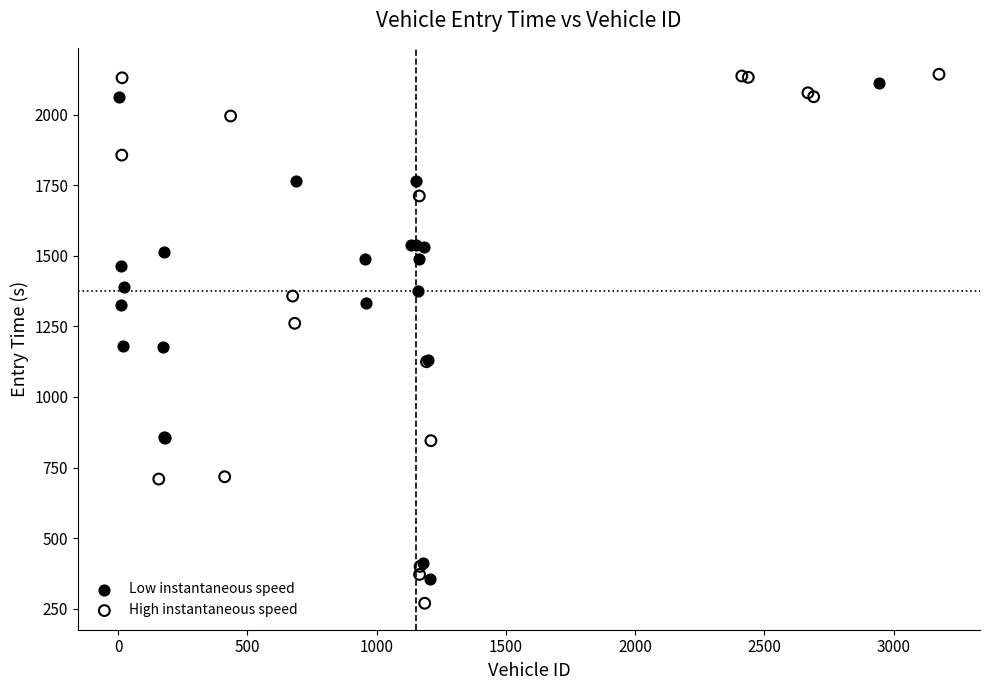

Which series contains the lowest Y value?

High instantaneous speed